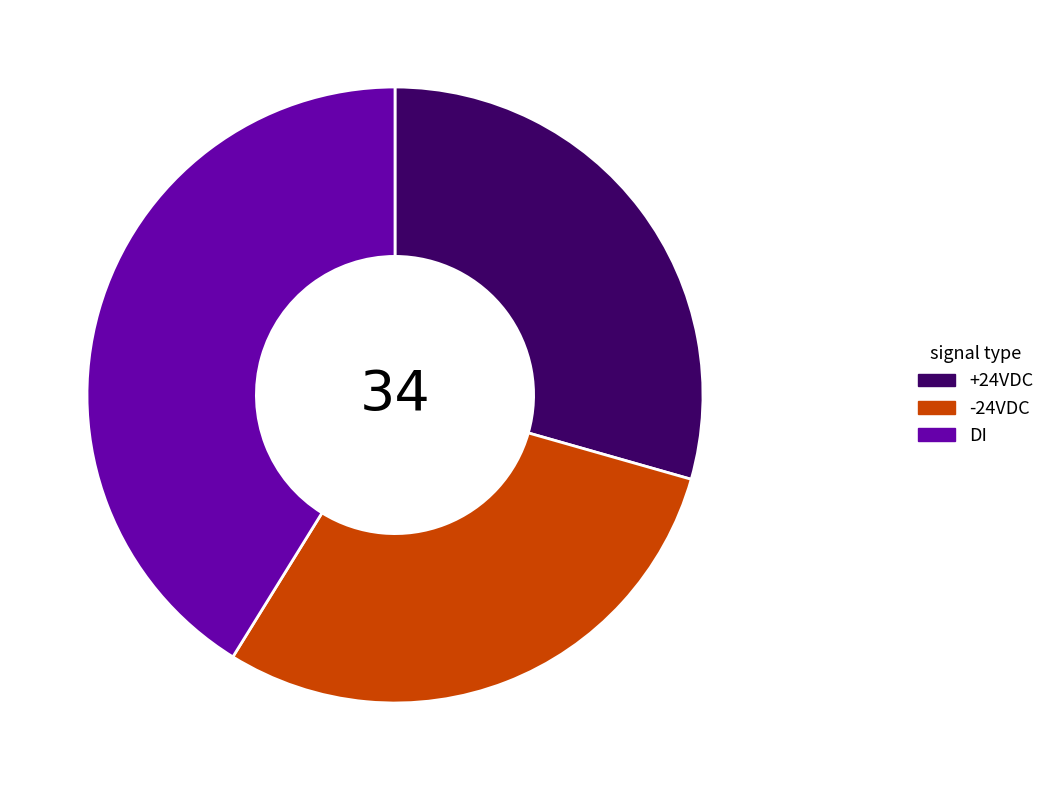

What is the ratio of the value at -24VDC to the value at +24VDC?

1.0